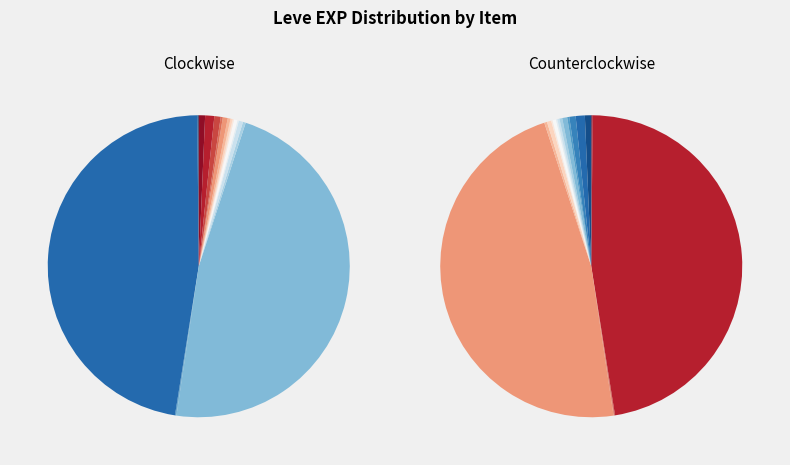

Rank the categories by value from highest to lowest.

Maple Clogs, Maple Lumber, Ash Spinning Wheel, Feathered Harpoon, Square Ash Shield, Ragstone Grinding Wheel, Round Shield, Bronze Spear, Maple Longbow, Ash Radical, Maple Cane, Ash Lumber, Maple Crook, Ash Macuahuitl, Bone Harpoon, Maple Pattens, Maple Shortbow, Square Maple Shield